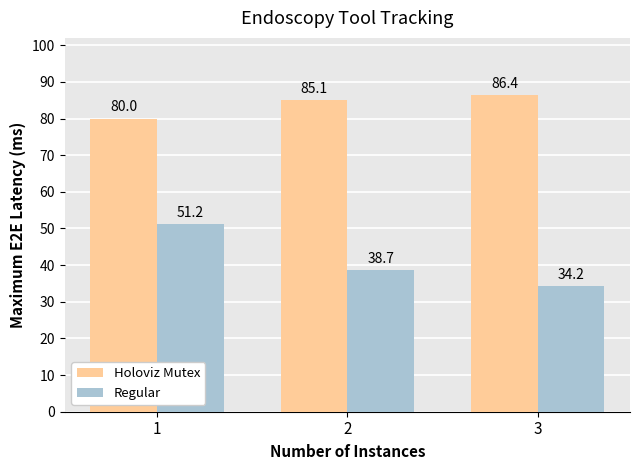

Rank the series by their average value, from lowest to highest.

Regular, Holoviz Mutex